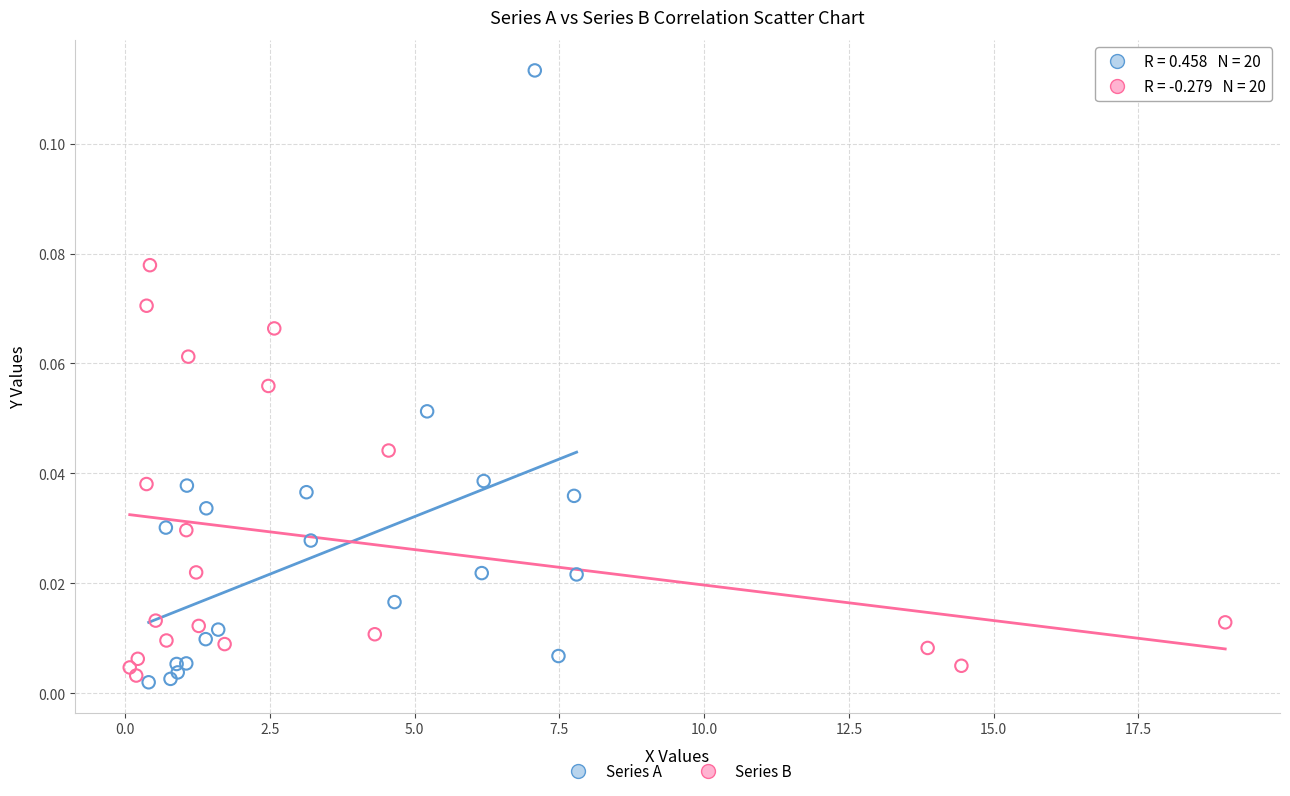

Which series reaches the maximum Y coordinate?

Series A